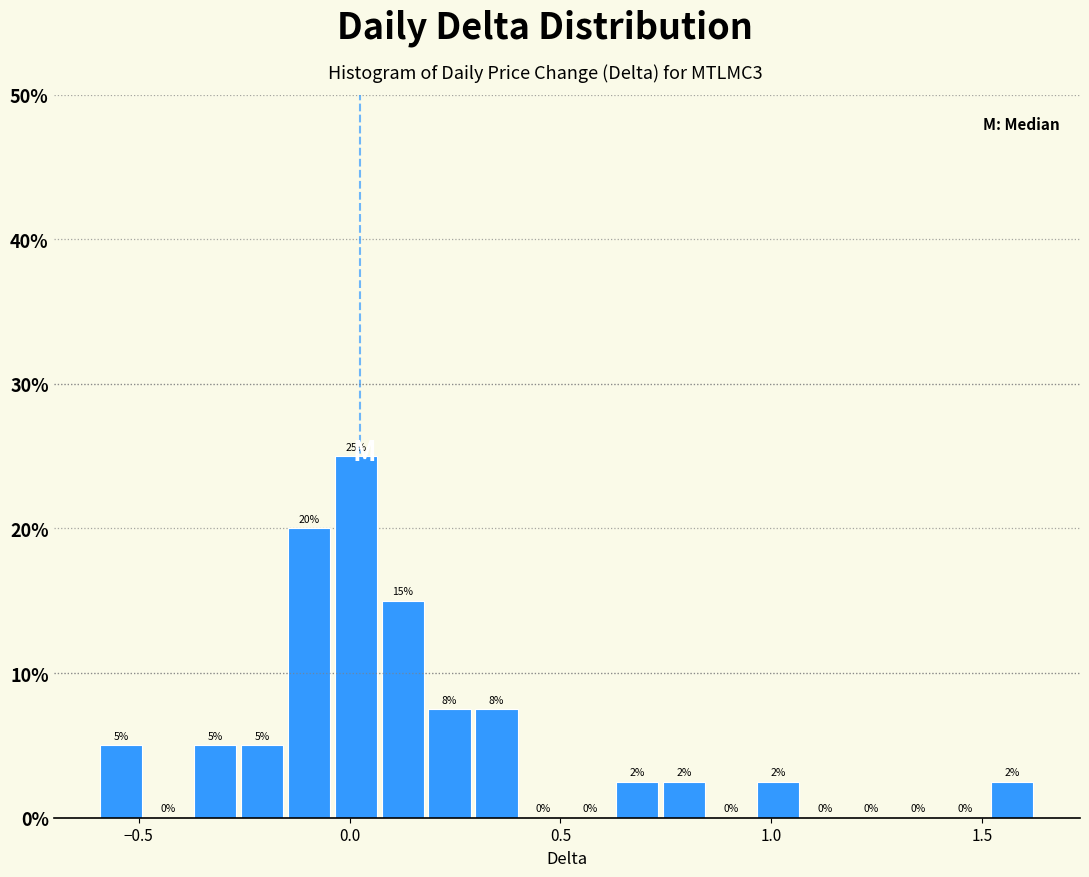

Around what value on the x-axis is the tallest bar? Give the approximate position of its centre, as read against the axis.

0.00